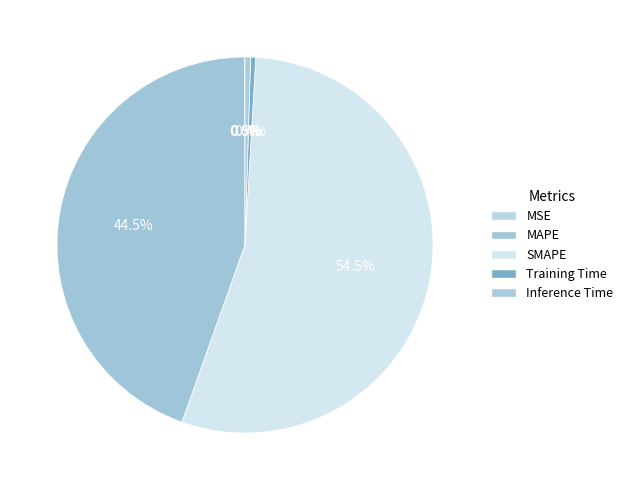

Rank the categories by value from highest to lowest.

SMAPE, MAPE, Inference Time, Training Time, MSE